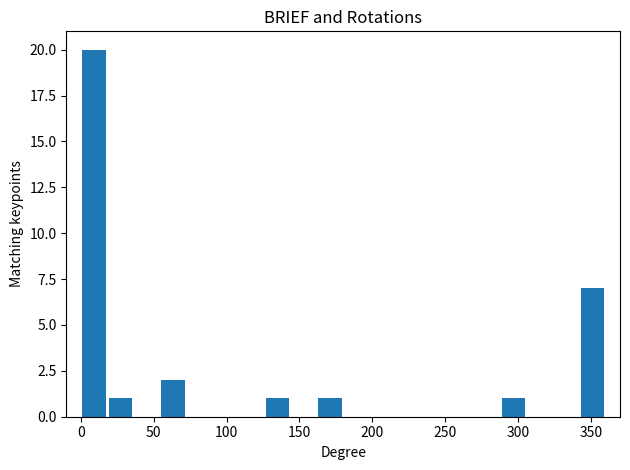

Around what value on the x-axis is the tallest bar? Give the approximate position of its centre, as read against the axis.

10